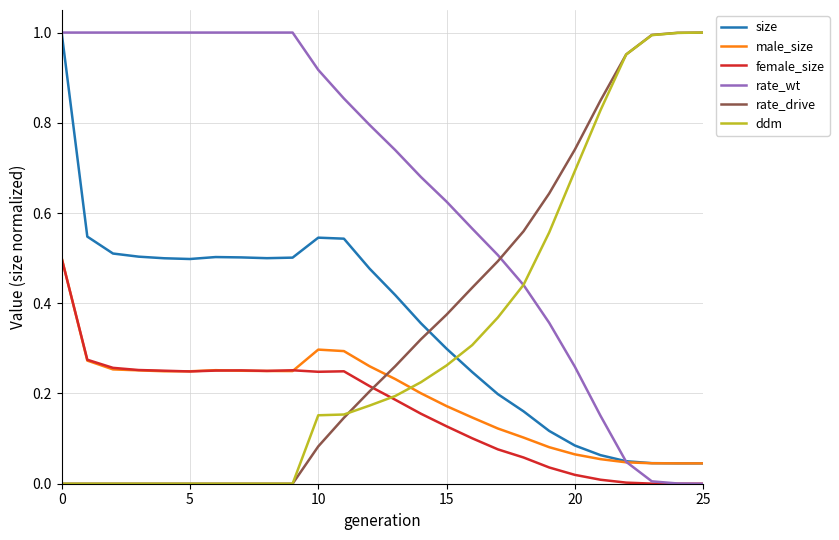

Which series has the largest total across all categories?

rate_wt